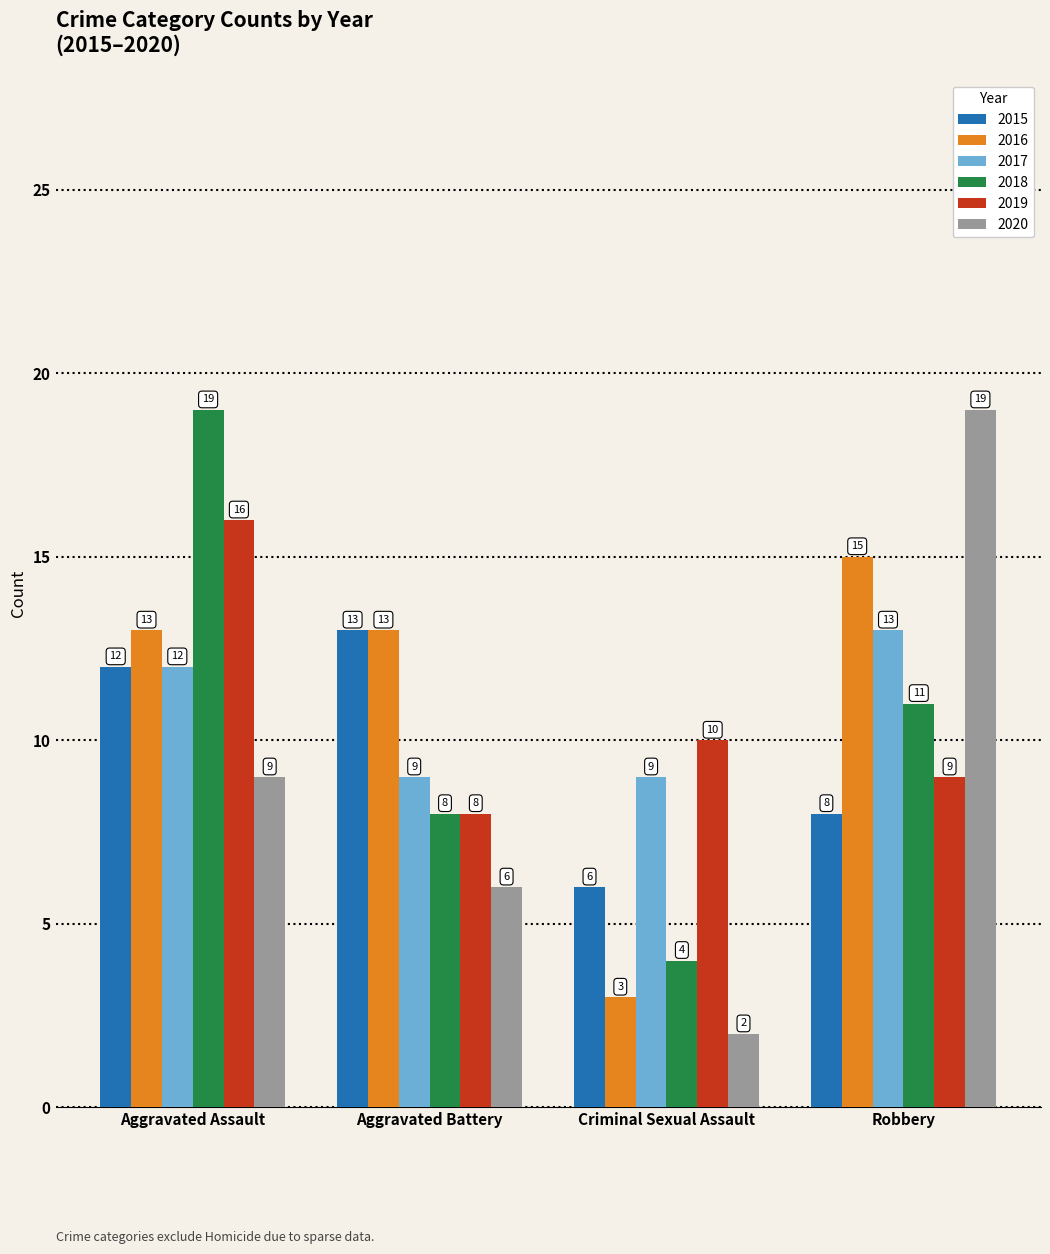

At how many categories does at least one series exceed 2?

4